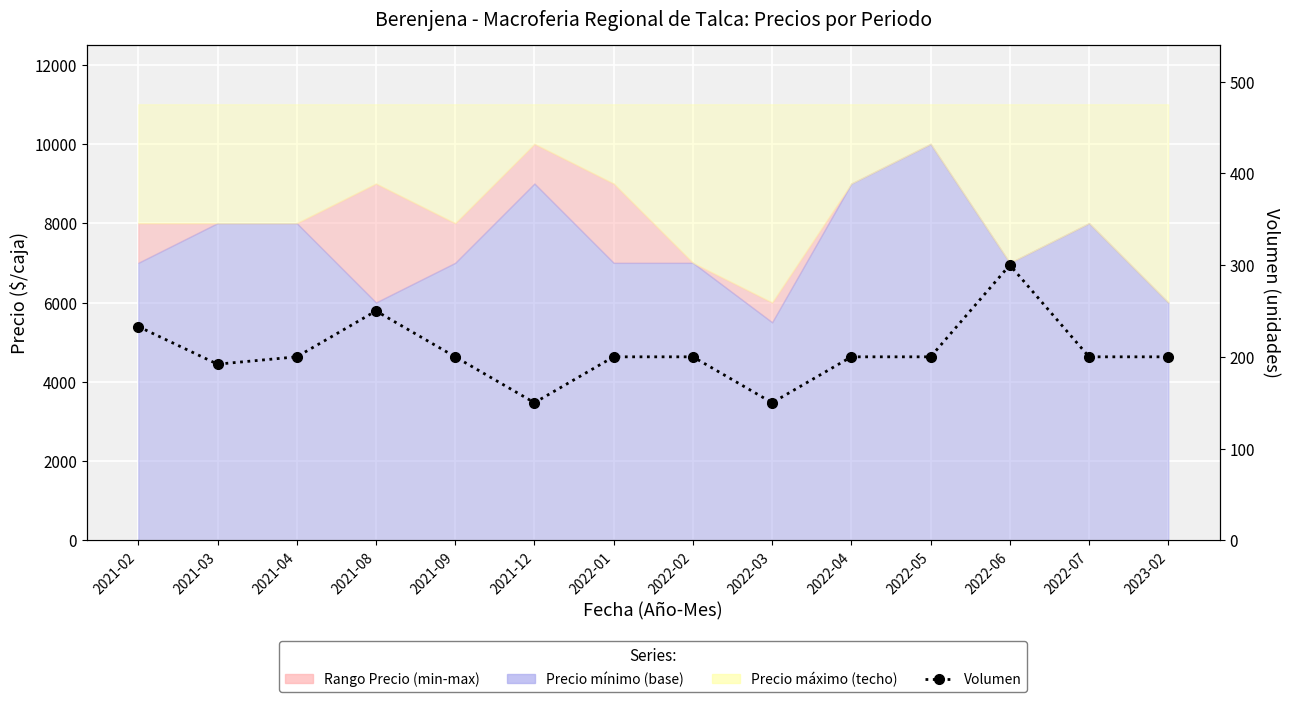

Is it true that the value at 2021-02 is 233?

True